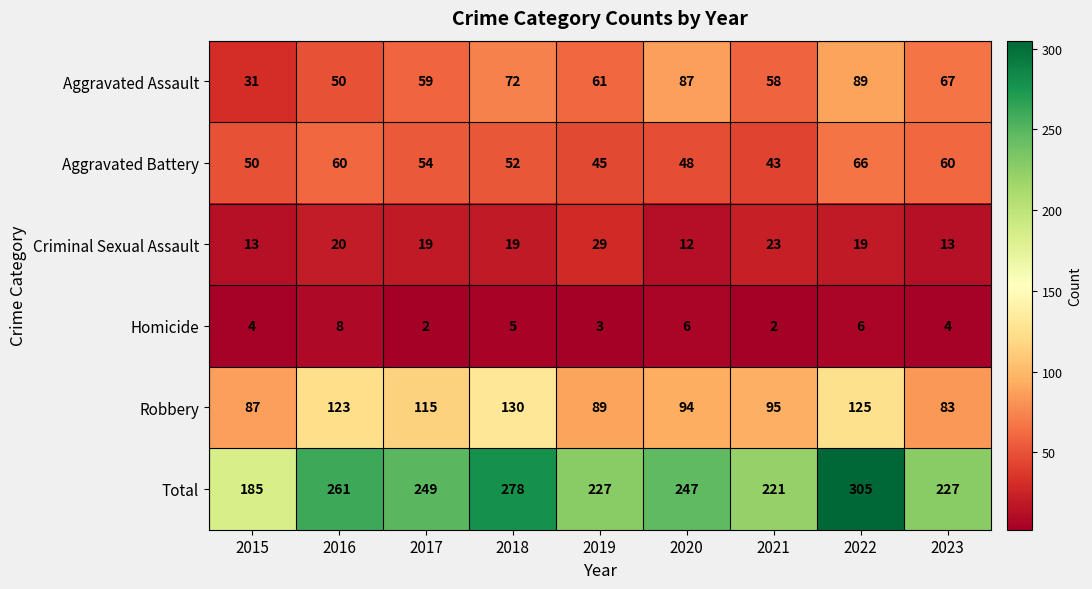

How many distinct data groups are displayed?

6